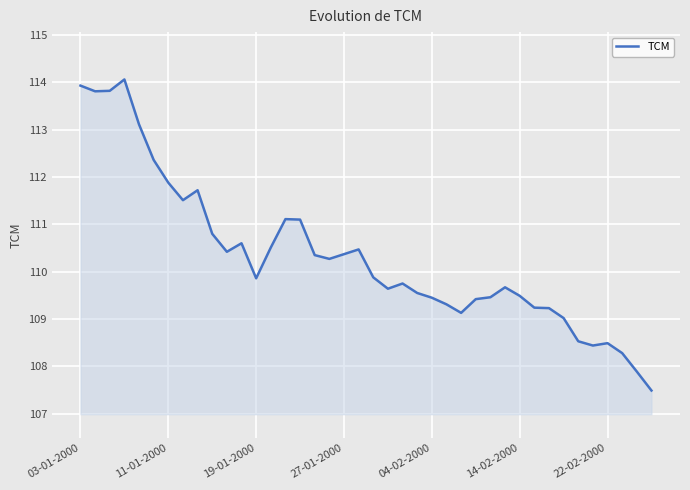

What is the greatest value displayed?

114.1